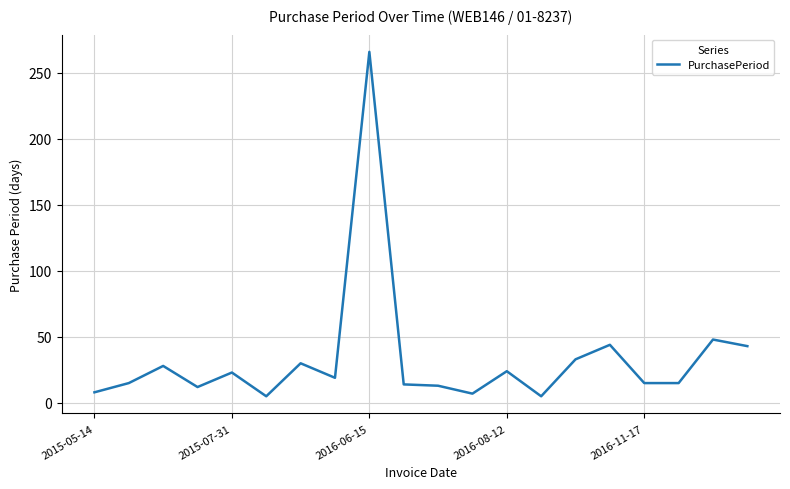

What is the maximum value shown in the chart?

266